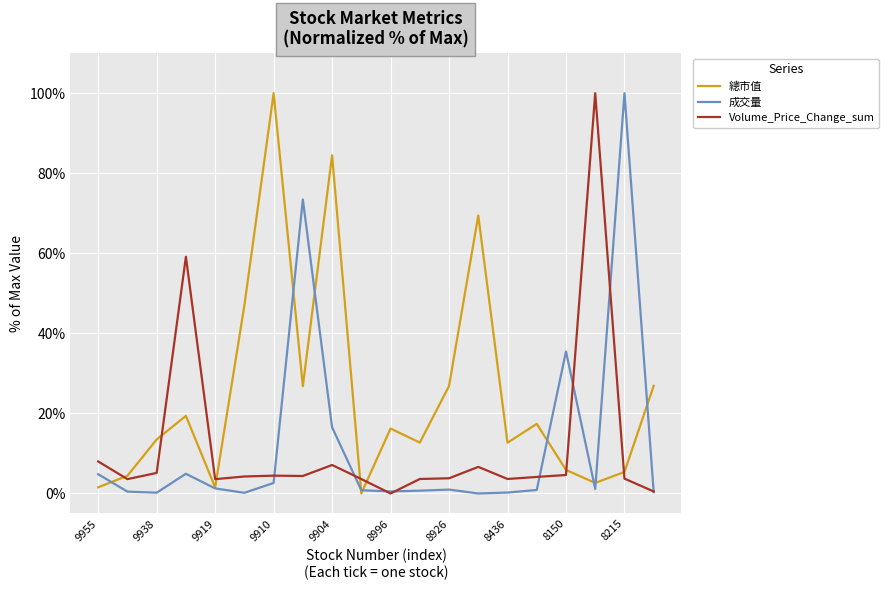

Which series has the largest total across all categories?

總市值